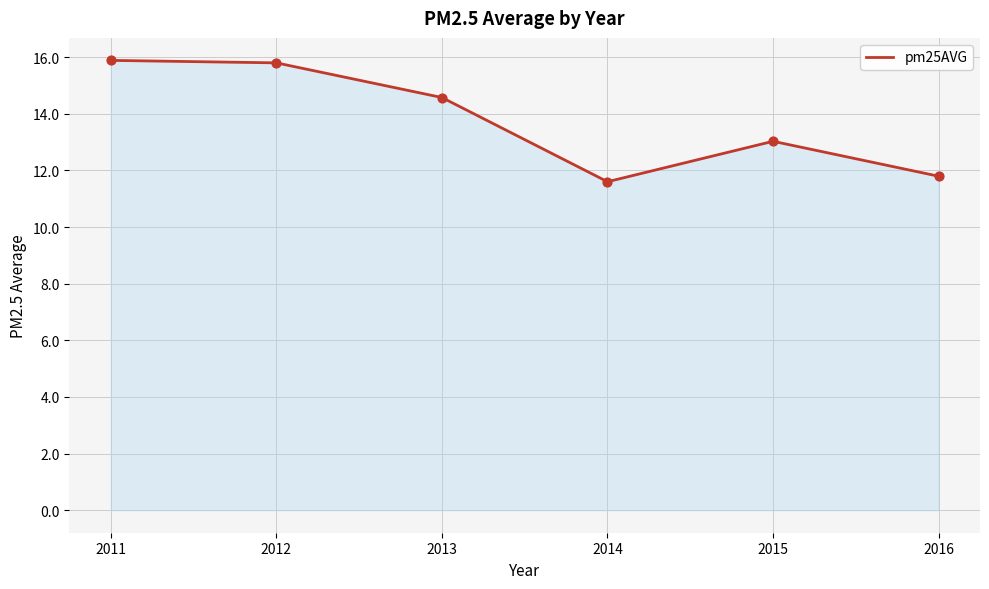

What is the change in value from 2013 to 2014?

-3.0